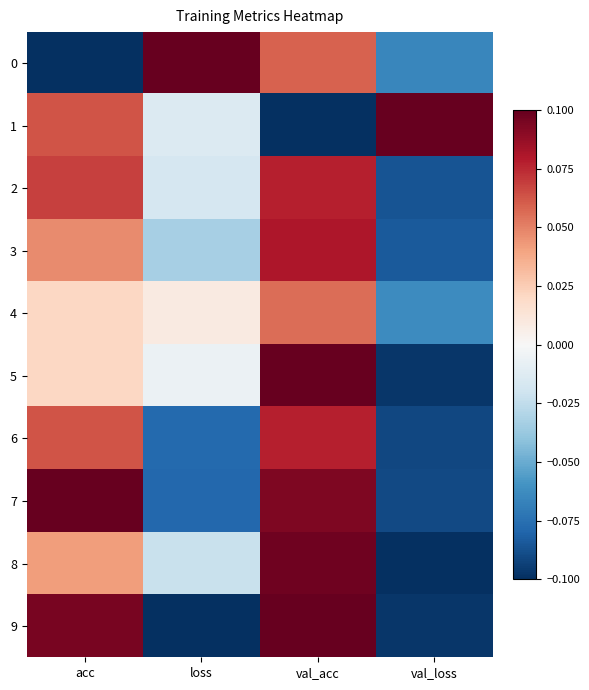

Reading left to right, extract all data points from this chart.

0: acc=-0.1	loss=0.1	val_acc=0.1	val_loss=-0.1
1: acc=0.1	loss=-0.0	val_acc=-0.1	val_loss=0.1
2: acc=0.1	loss=-0.0	val_acc=0.1	val_loss=-0.1
3: acc=0.0	loss=-0.0	val_acc=0.1	val_loss=-0.1
4: acc=0.0	loss=0.0	val_acc=0.1	val_loss=-0.1
5: acc=0.0	loss=-0.0	val_acc=0.1	val_loss=-0.1
6: acc=0.1	loss=-0.1	val_acc=0.1	val_loss=-0.1
7: acc=0.1	loss=-0.1	val_acc=0.1	val_loss=-0.1
8: acc=0.0	loss=-0.0	val_acc=0.1	val_loss=-0.1
9: acc=0.1	loss=-0.1	val_acc=0.1	val_loss=-0.1